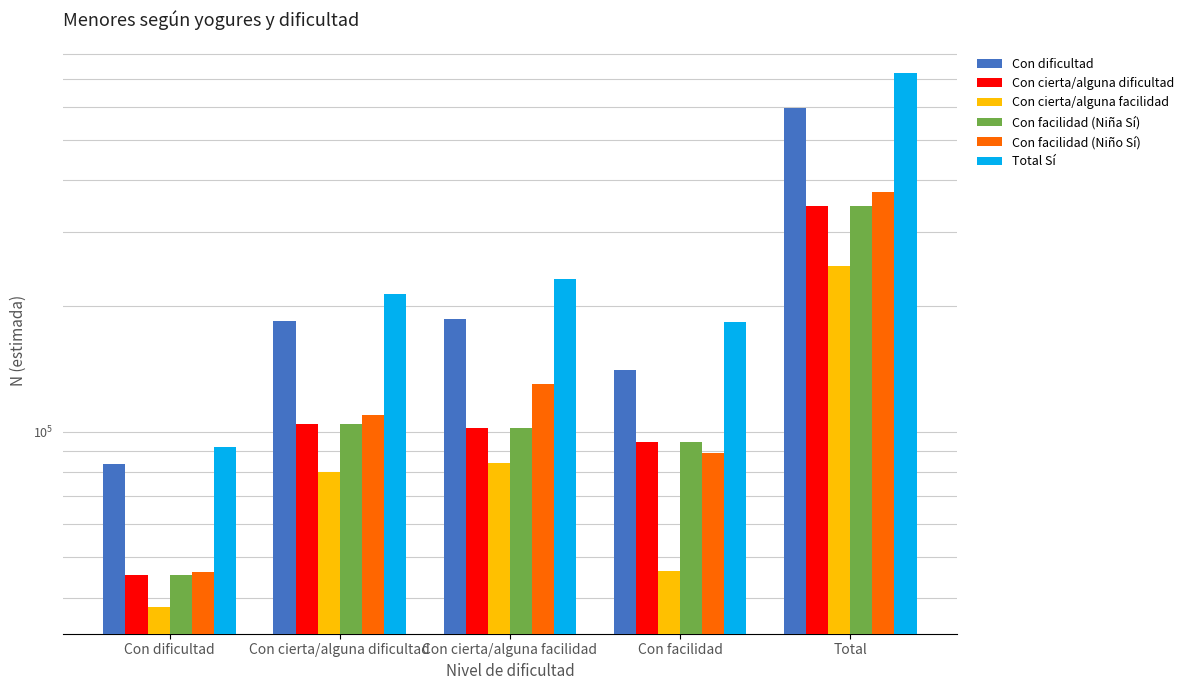

What is the difference between the highest and lowest values at Con cierta/alguna dificultad?

134028